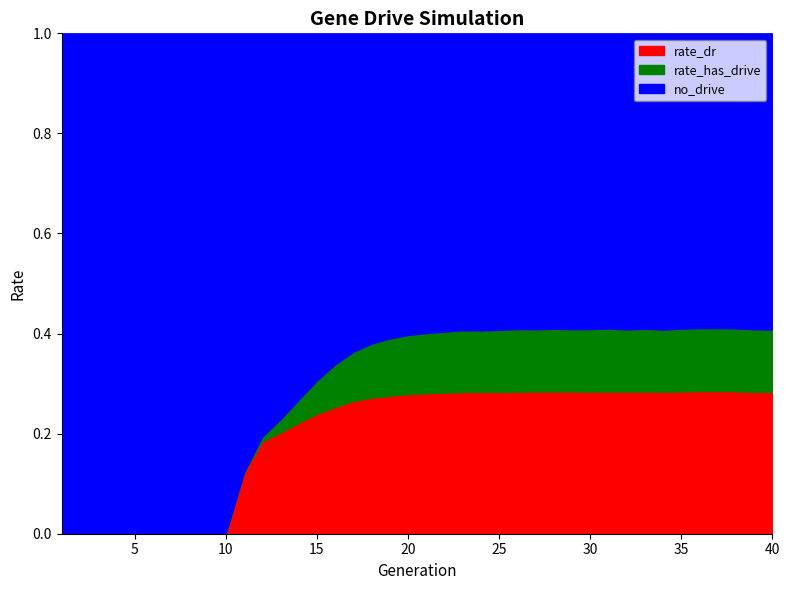

Reading left to right, extract all data points from this chart.

rate_has_drive: 0.0	0.0	0.0	0.0	0.0	0.0	0.0	0.0	0.0	0.0	0.1	0.2	0.2	0.3	0.3	0.3	0.4	0.4	0.4	0.4	0.4	0.4	0.4	0.4	0.4	0.4	0.4	0.4	0.4	0.4	0.4	0.4	0.4	0.4	0.4	0.4	0.4	0.4	0.4	0.4
rate_dr: 0.0	0.0	0.0	0.0	0.0	0.0	0.0	0.0	0.0	0.0	0.1	0.2	0.2	0.2	0.2	0.3	0.3	0.3	0.3	0.3	0.3	0.3	0.3	0.3	0.3	0.3	0.3	0.3	0.3	0.3	0.3	0.3	0.3	0.3	0.3	0.3	0.3	0.3	0.3	0.3